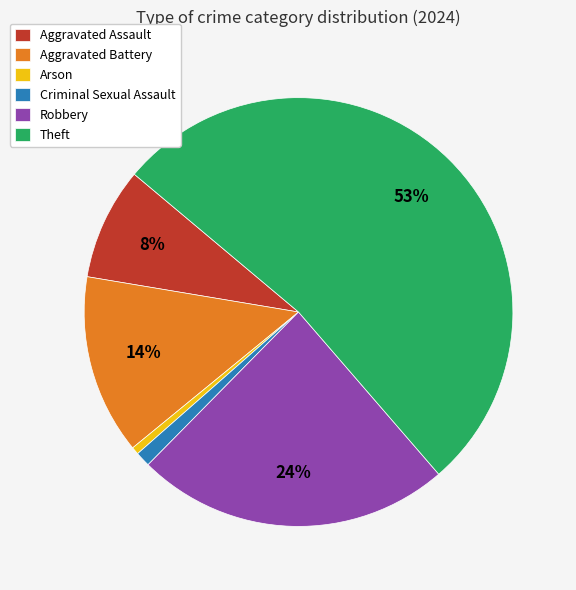

The Aggravated Battery slice represents 14% of the pie. True or false?

True